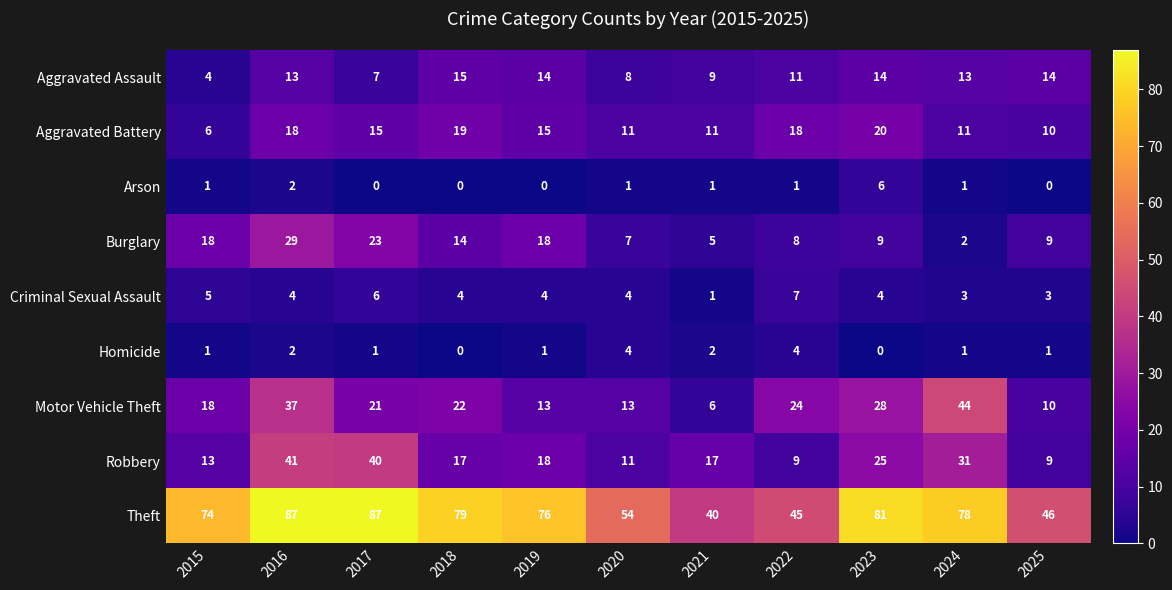

Count the number of data series in this chart.

9